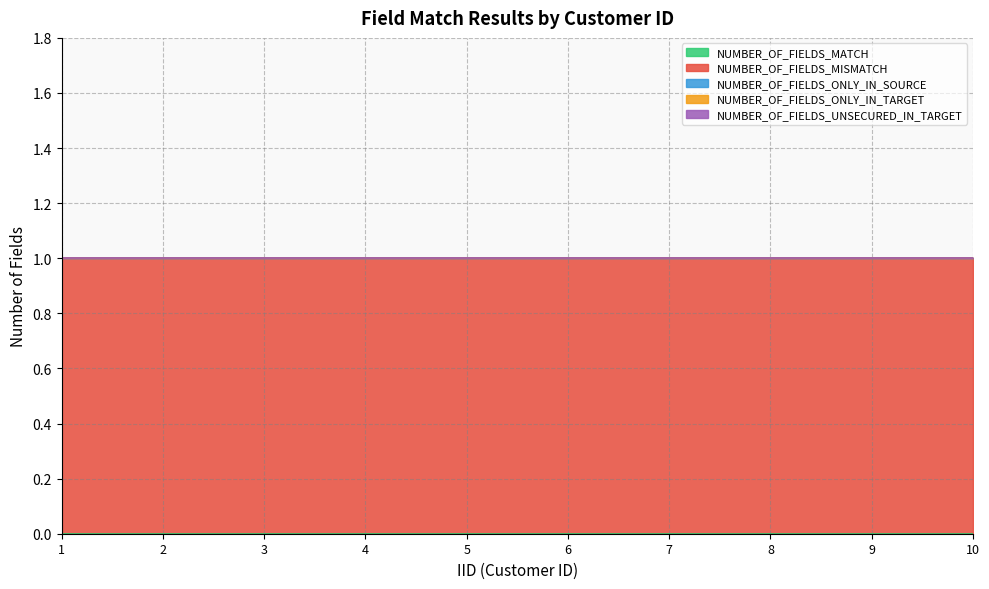

At which label is NUMBER_OF_FIELDS_UNSECURED_IN_TARGET closest to 0?

1